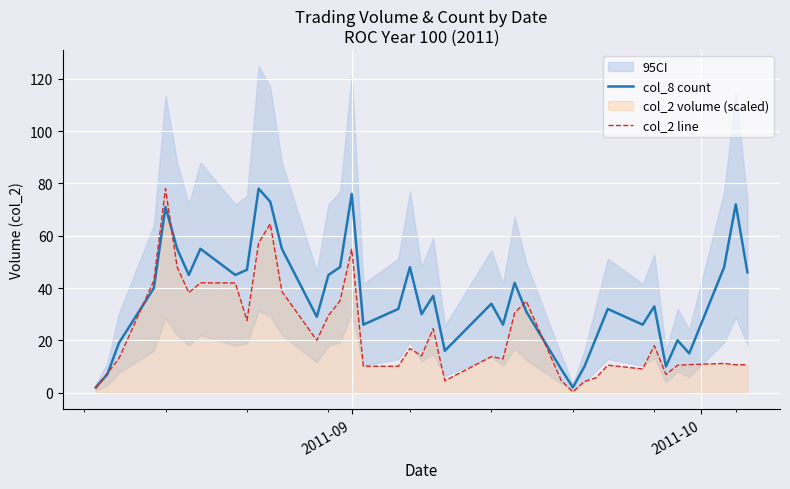

How many values in the col_2 line series exceed 14?

20